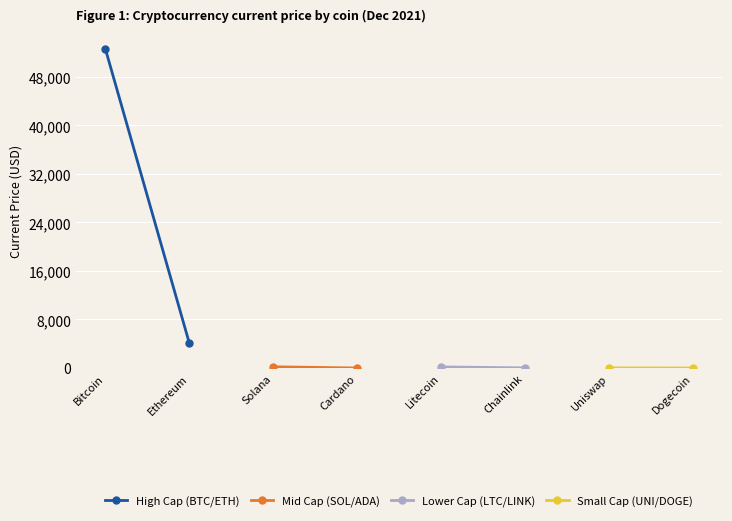

Rank the series by their maximum value, from highest to lowest.

High Cap (BTC/ETH), Mid Cap (SOL/ADA), Lower Cap (LTC/LINK), Small Cap (UNI/DOGE)